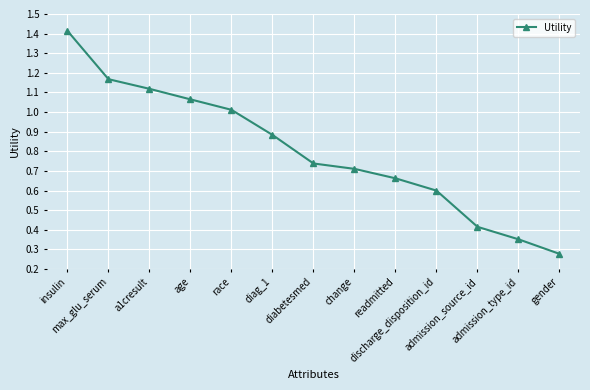

How many lines are shown in the chart?

1